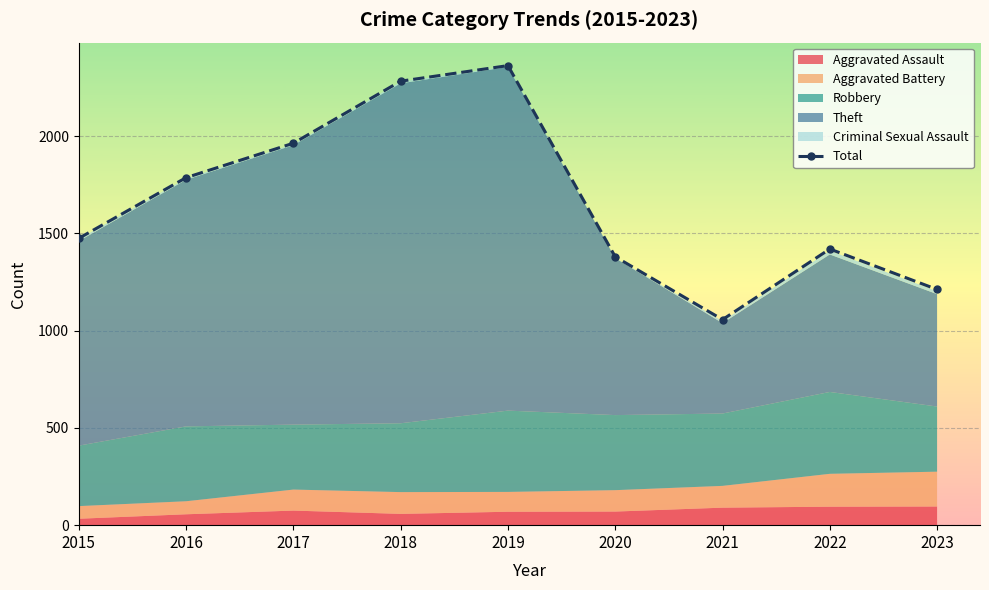

What is the difference between the maximum and second lowest values?

1151